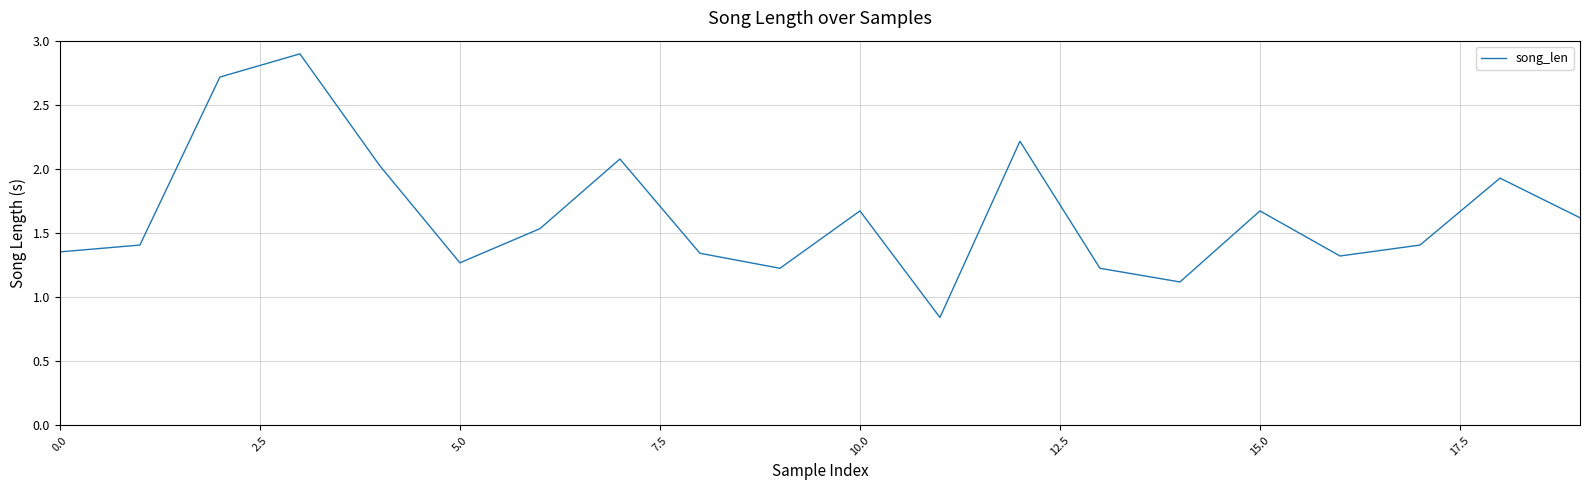

How many lines are shown in the chart?

1